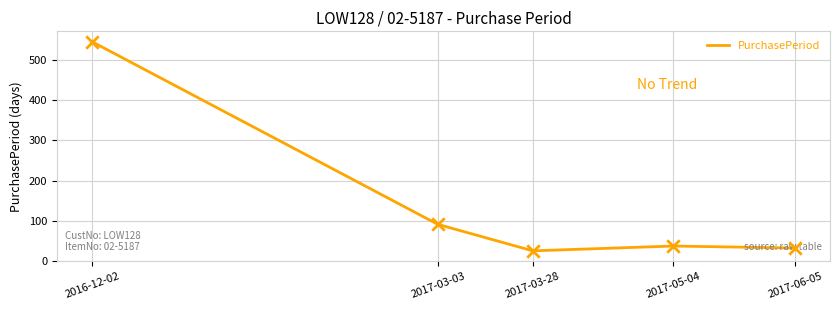

Between 2017-03-28 and 2017-03-03, which is larger?

2017-03-03